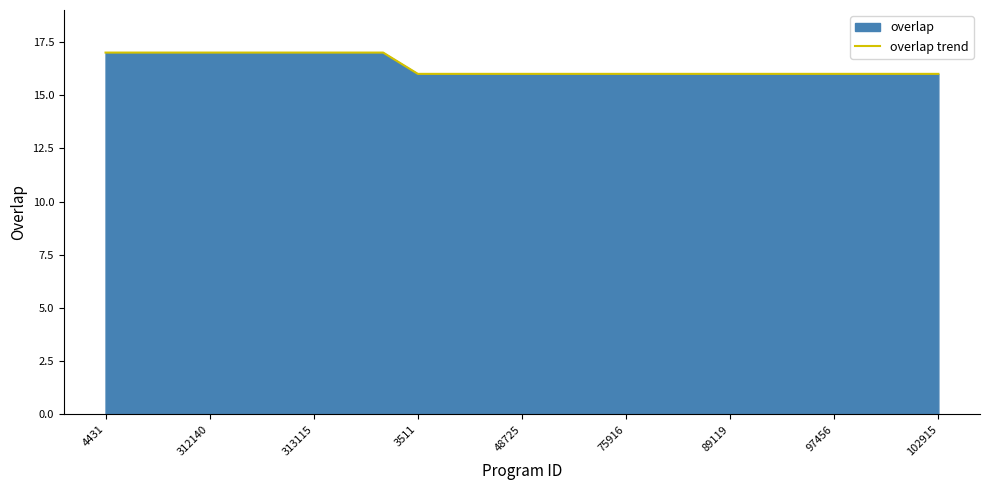

The value at 312140 is 22. True or false?

False